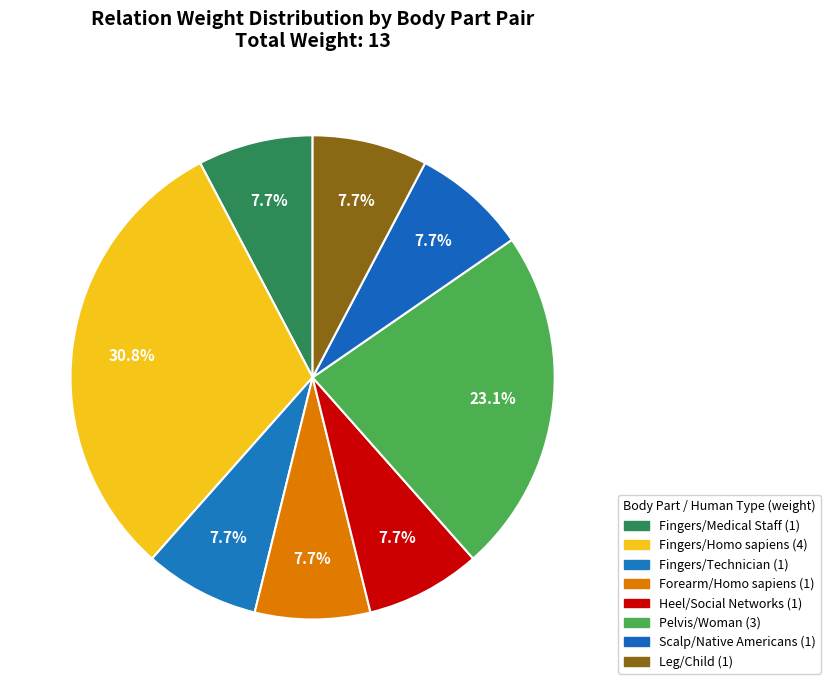

What percentage is the Fingers/Homo sapiens slice, to the nearest percent?

31%